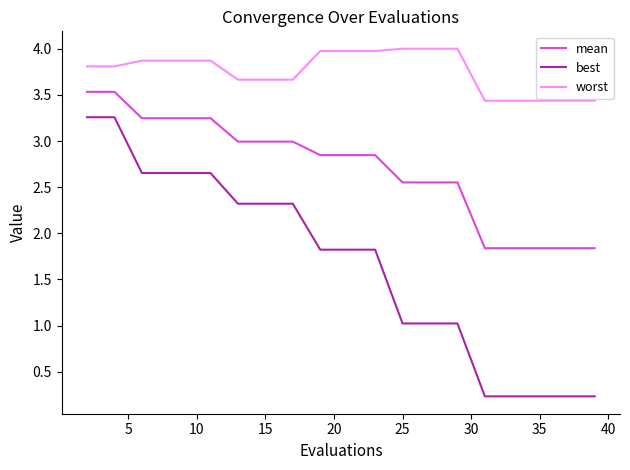

What is the difference between the second highest and minimum values in the mean series?

1.7